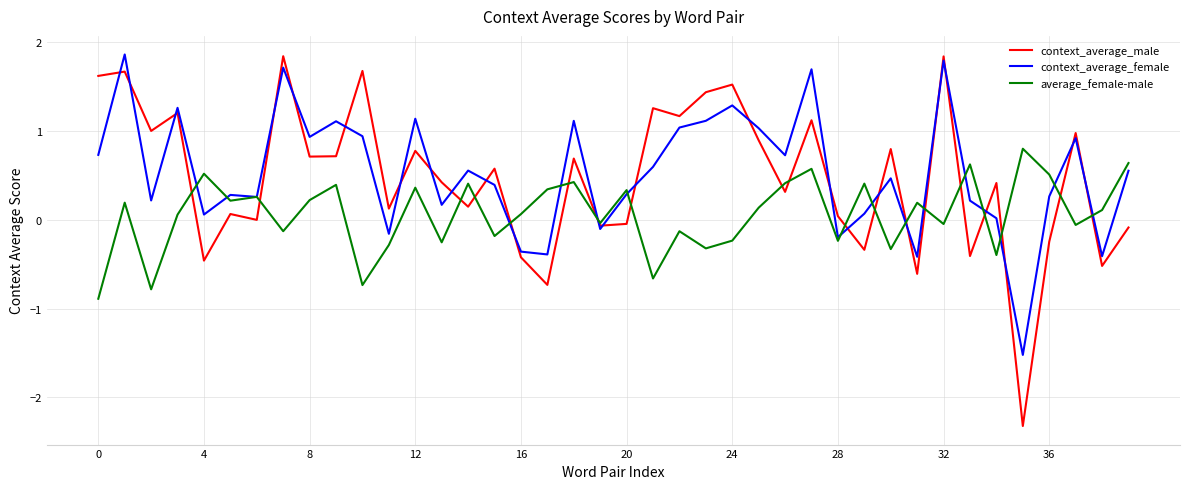

What is the smallest value displayed?

-2.3